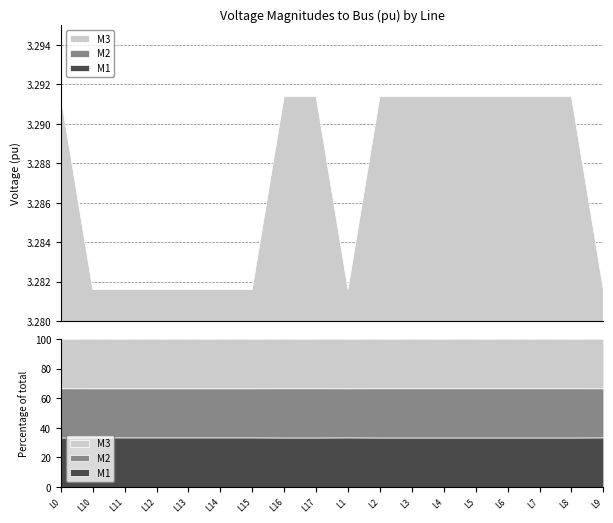

Reading right to left, list all the values displayed in this chart.

pf_vm_a_to_pu: 1.1	1.1	1.1	1.1	1.1	1.1	1.1	1.1	1.1	1.1	1.1	1.1	1.1	1.1	1.1	1.1	1.1	1.1
pf_vm_b_to_pu: 1.1	1.1	1.1	1.1	1.1	1.1	1.1	1.1	1.1	1.1	1.1	1.1	1.1	1.1	1.1	1.1	1.1	1.1
pf_vm_c_to_pu: 1.1	1.1	1.1	1.1	1.1	1.1	1.1	1.1	1.1	1.1	1.1	1.1	1.1	1.1	1.1	1.1	1.1	1.1